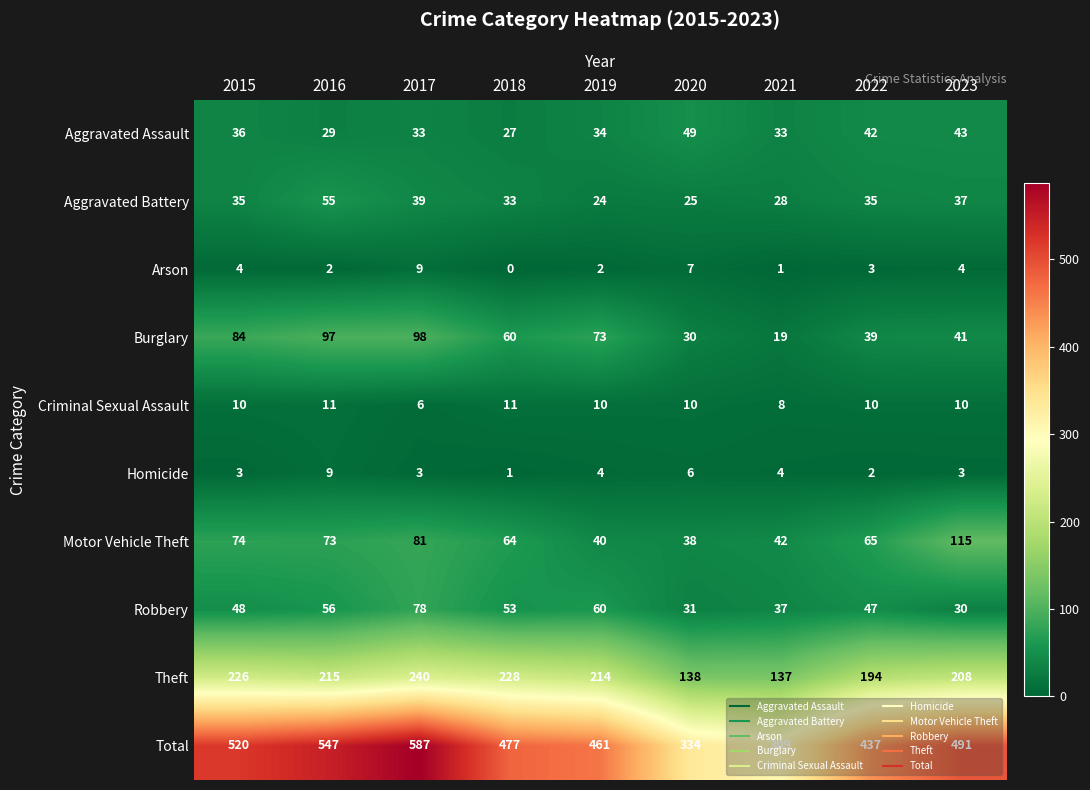

Which series has the widest spread of values?

Total